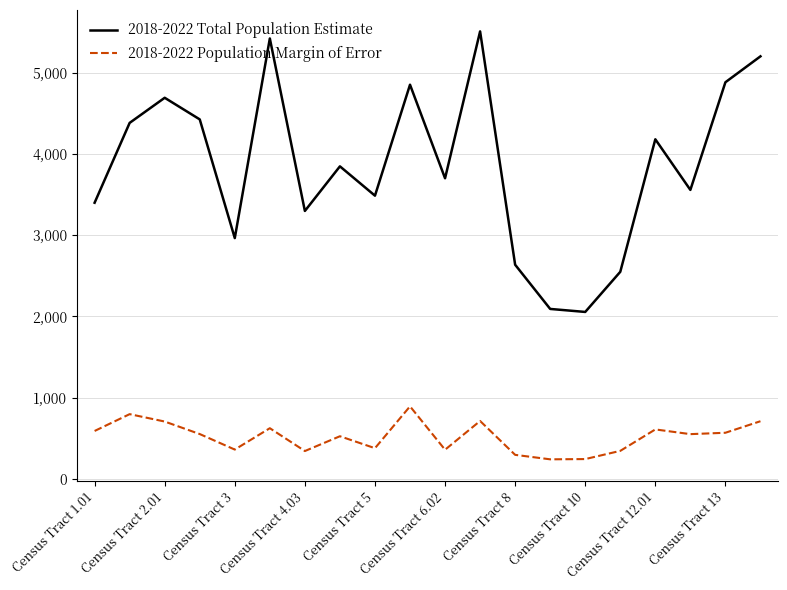

What are all the series names shown in the legend?

2018-2022 Total Population Estimate, 2018-2022 Population Margin of Error